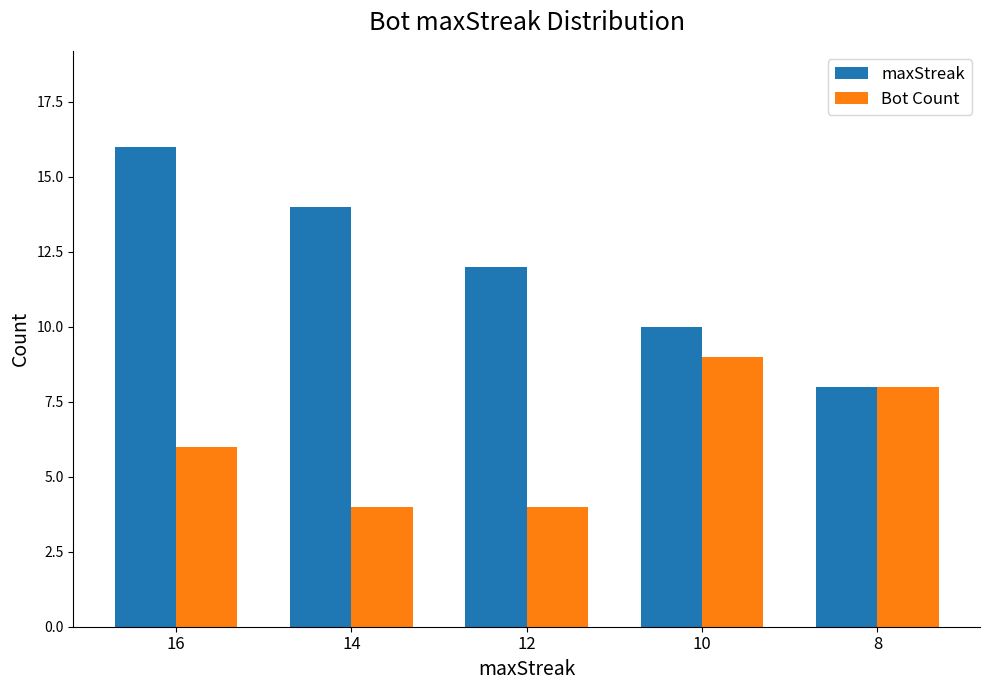

Which label corresponds to the largest value in the chart?

16